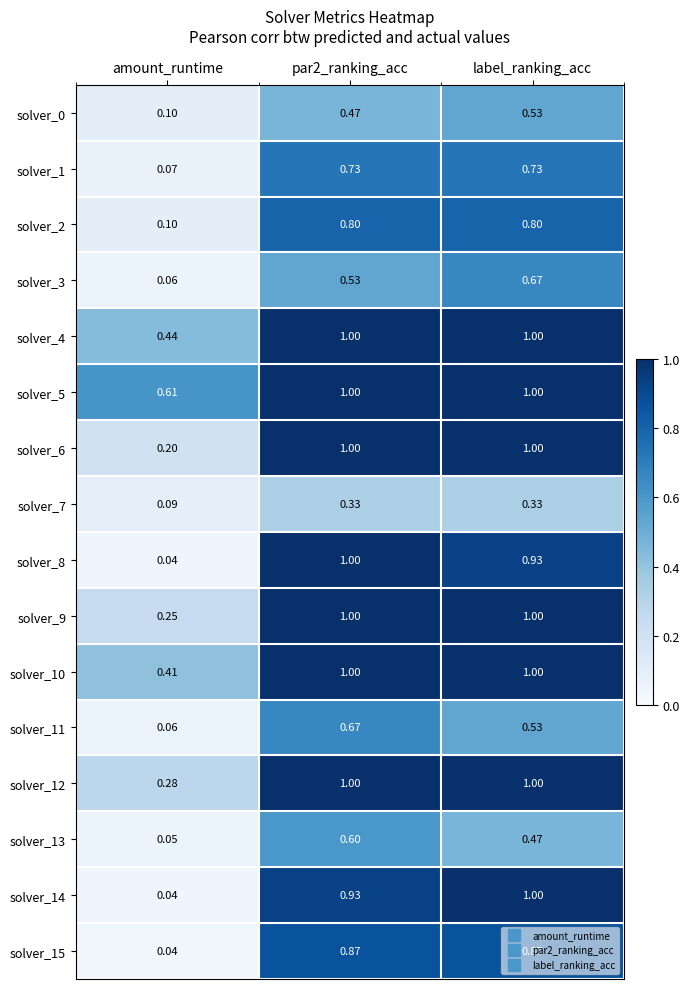

Which category has the lowest value across all series?

amount_runtime